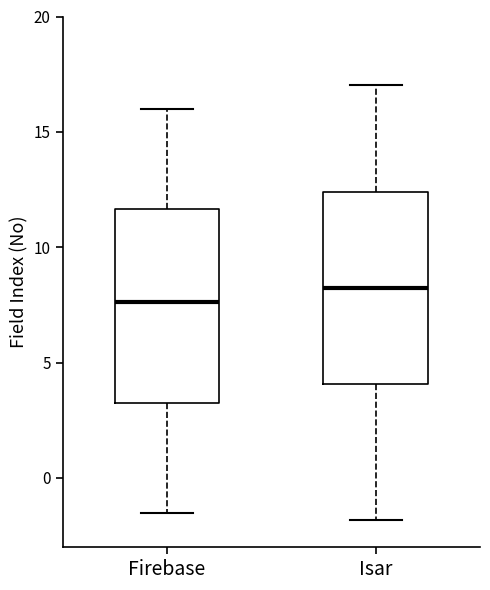

Reading left to right, transcribe this box plot: for each box, give where its median line is, the range the box spans, and where its two whiskers end, as read against the y-axis. The values are not printed on the chart, so give them approximately, as read against the axis.

Firebase: median 7.5, box 3.5 to 11.5, whiskers -1.5 to 16.0
Isar: median 8.0, box 4.0 to 12.5, whiskers -2.0 to 17.0